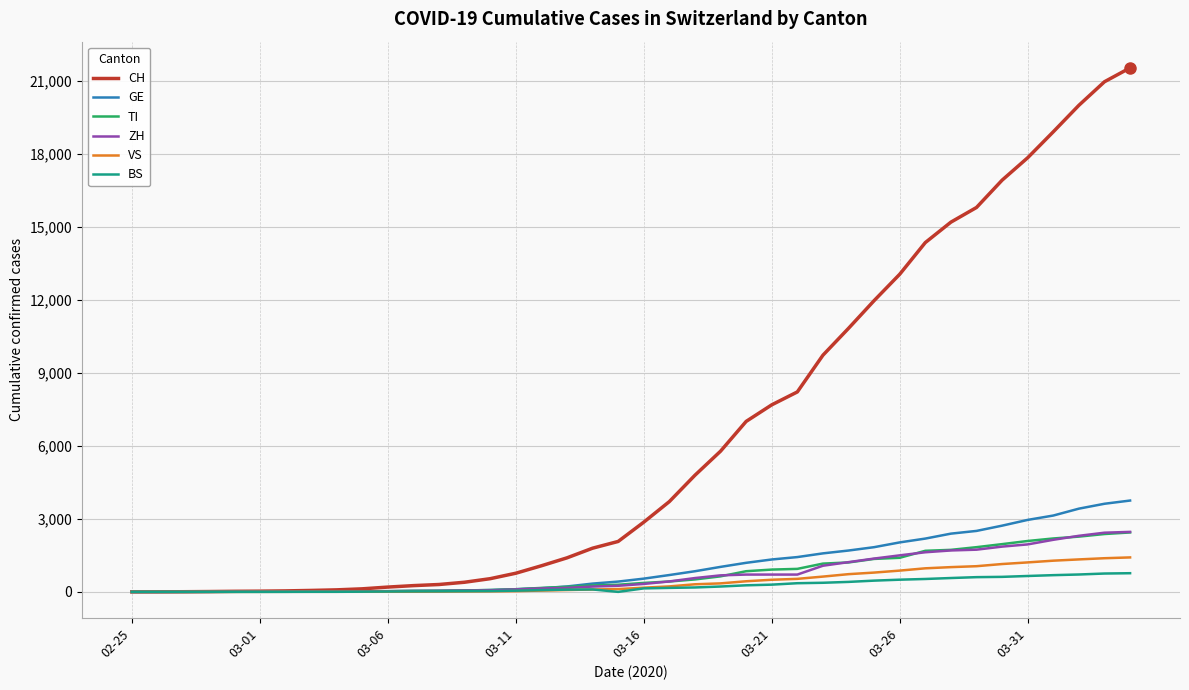

How many categories are shown in the chart?

40